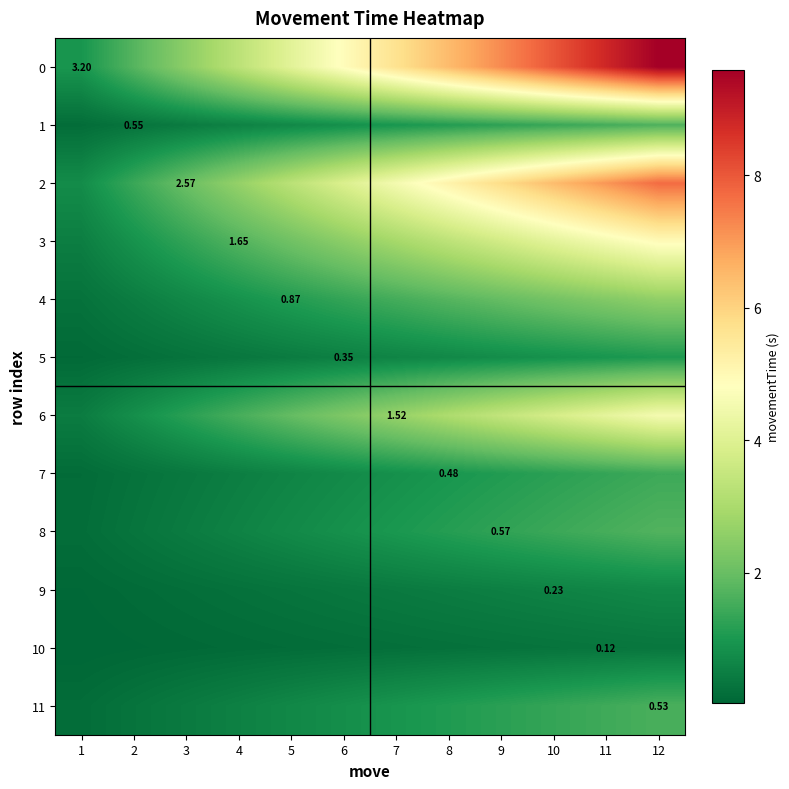

How many data points in 0 are above 5?

6